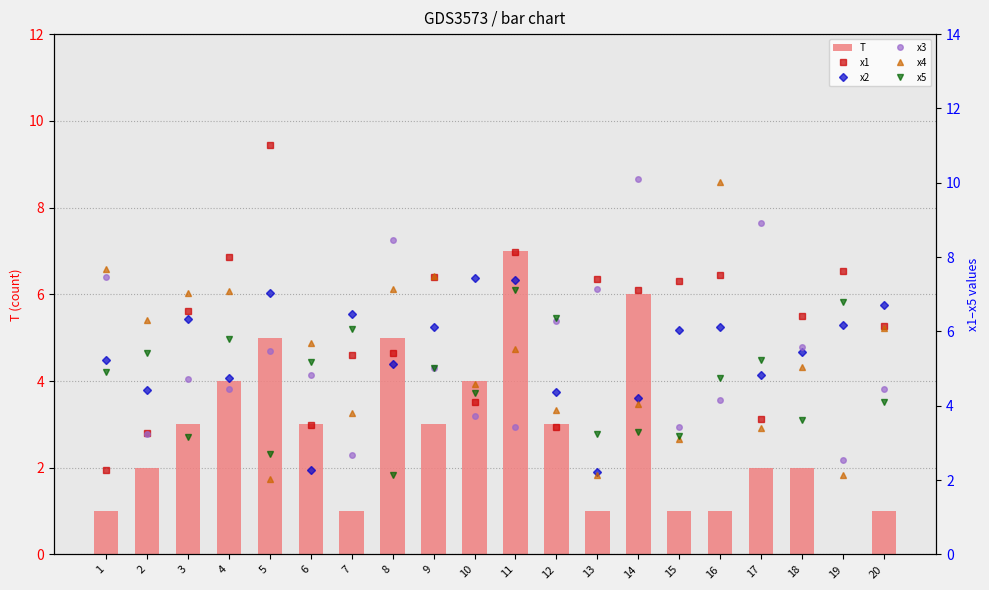

What are all the series names shown in the legend?

T, x1, x2, x3, x4, x5